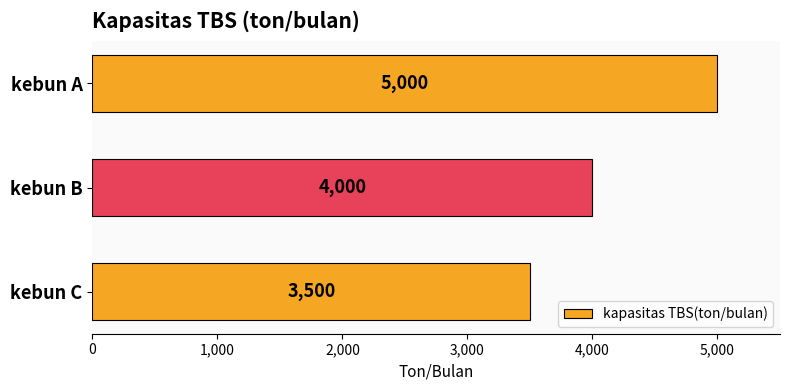

What is the value of the 3rd bar from the top?

3500